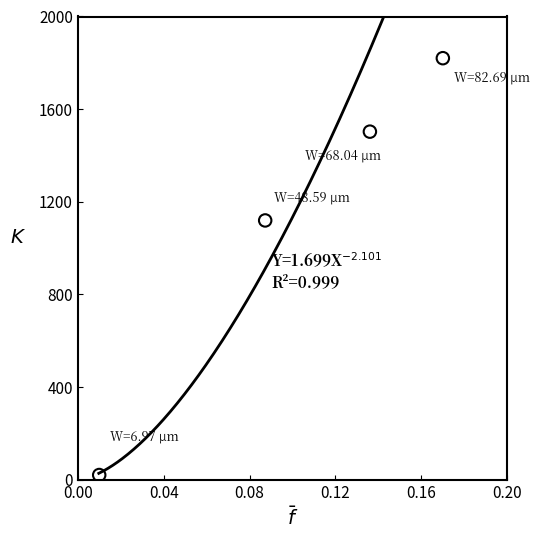

What Y value in the scatter plot is closest to 920?

1119.4